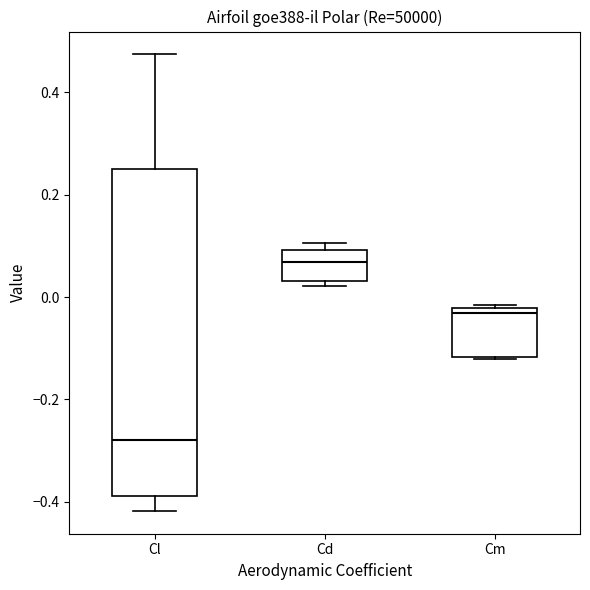

Which box's median line is the highest?

Cd